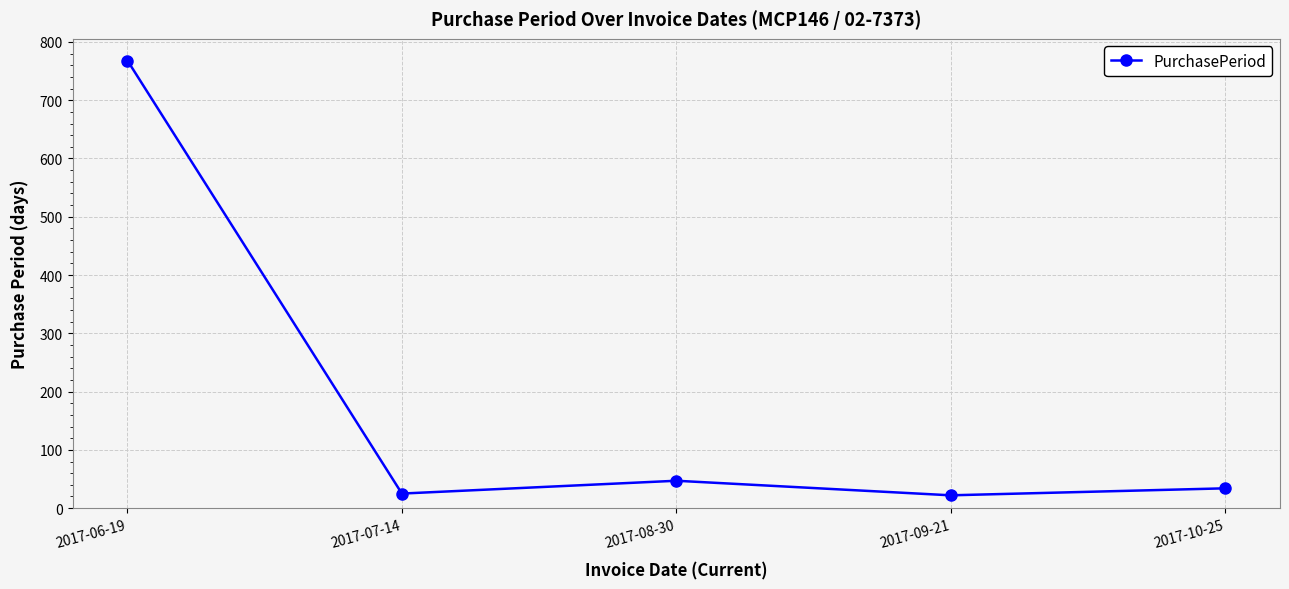

Is it true that the value at 2017-09-21 is 22?

True